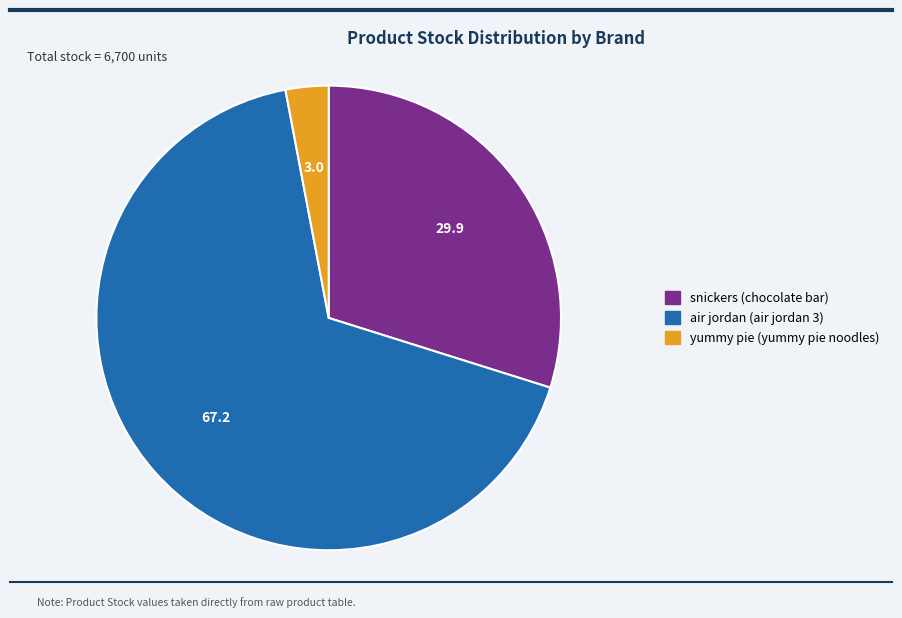

Does any single category account for the majority?

Yes